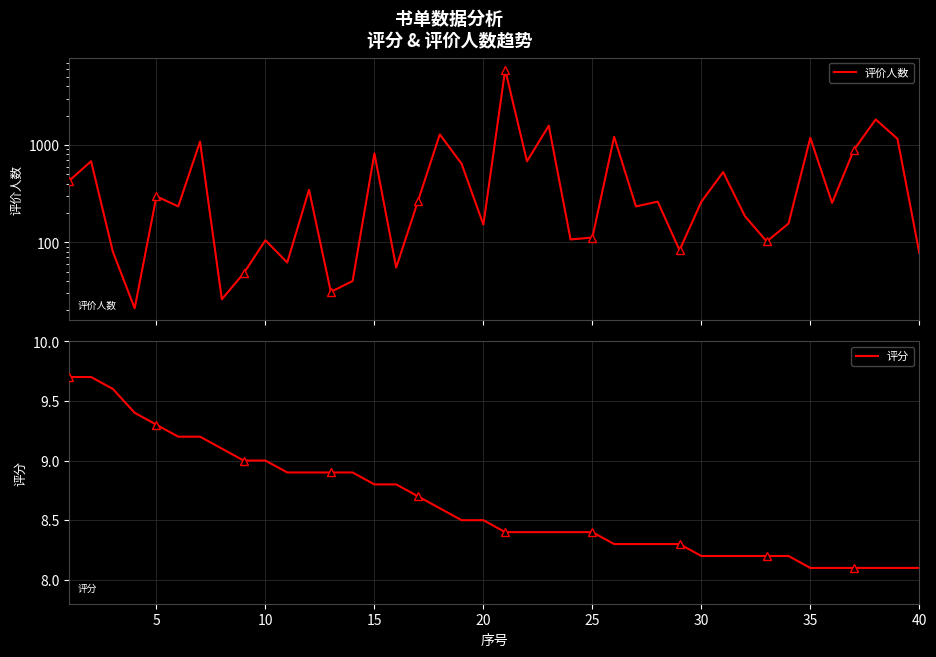

At how many categories does at least one series exceed 4926?

1